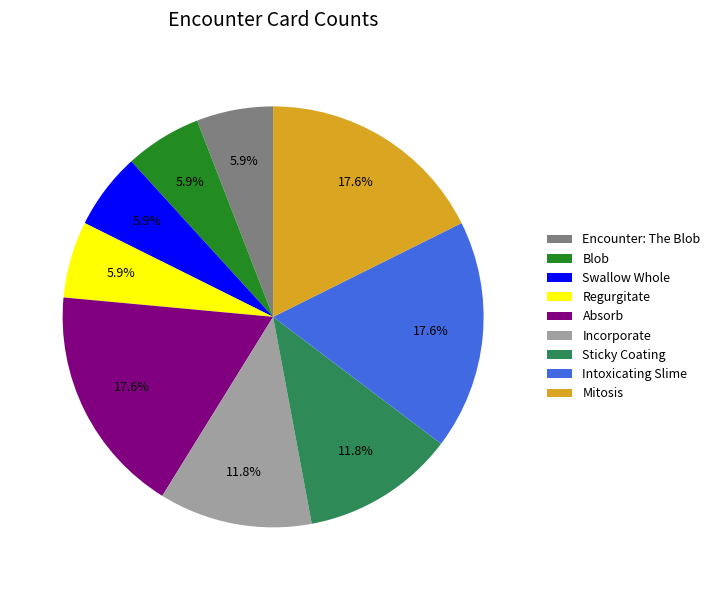

Combined, what portion of the pie is Blob and Regurgitate?

11.8%